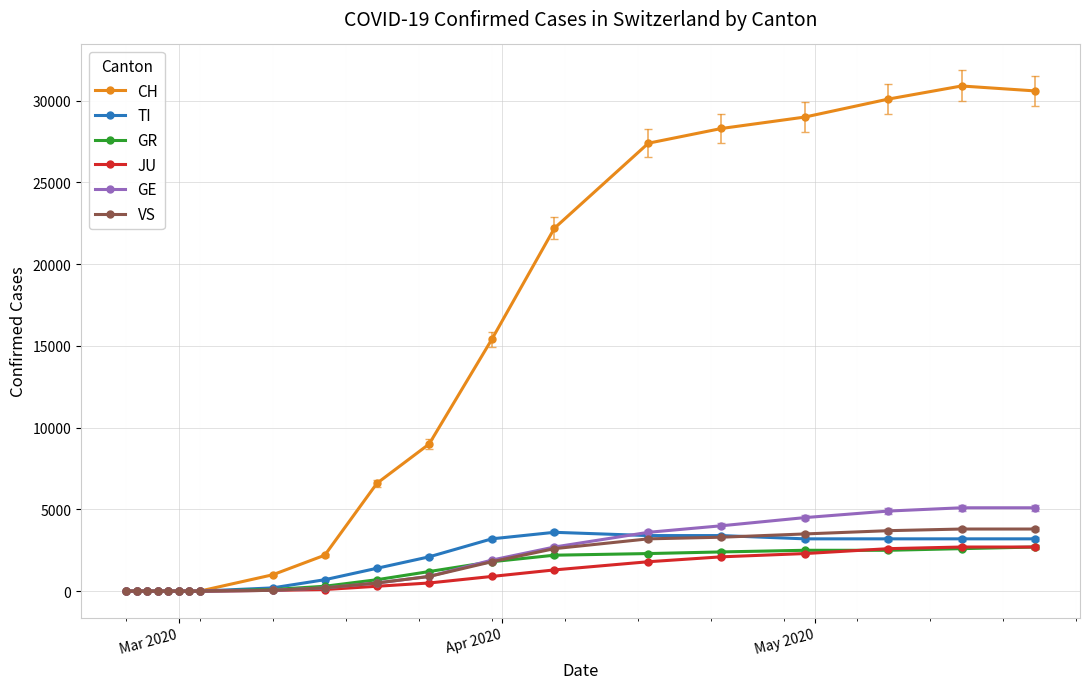

At how many categories does at least one series exceed 5664?

10